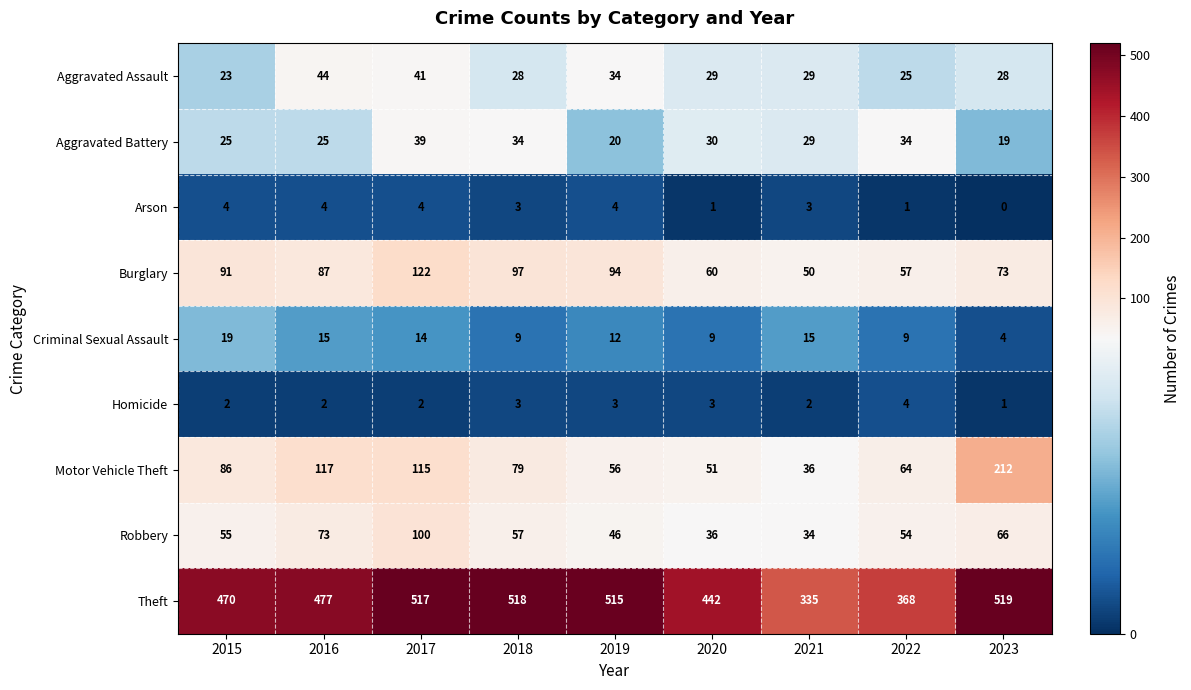

Is the value of Homicide at 2023 greater than the value of Aggravated Assault at 2020?

No